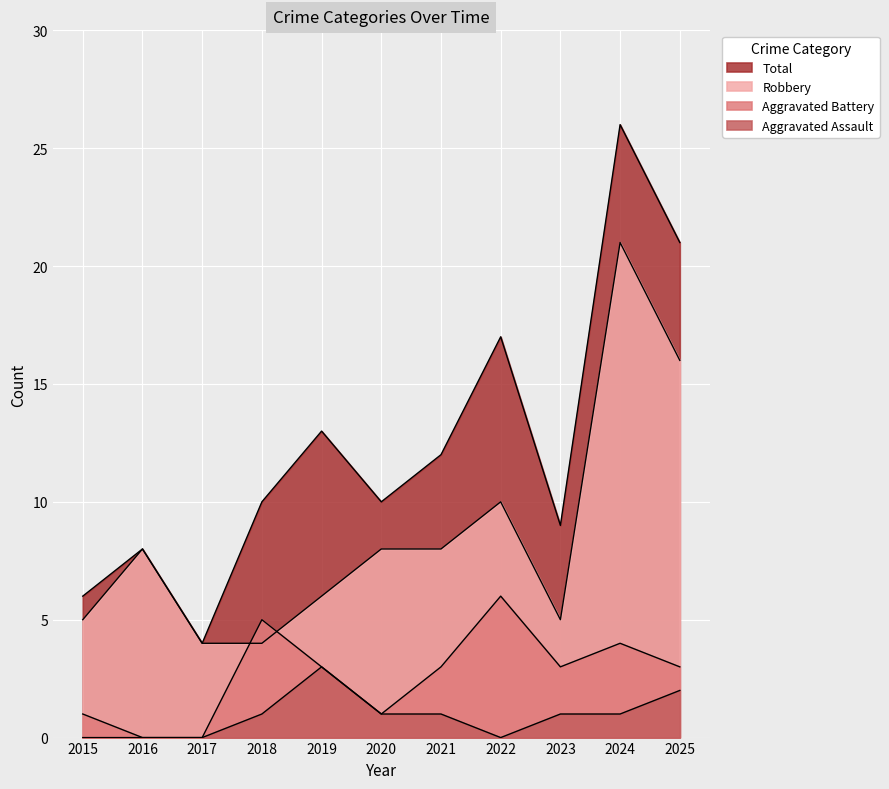

What is the value of the Total point at the 7th from the left?

12